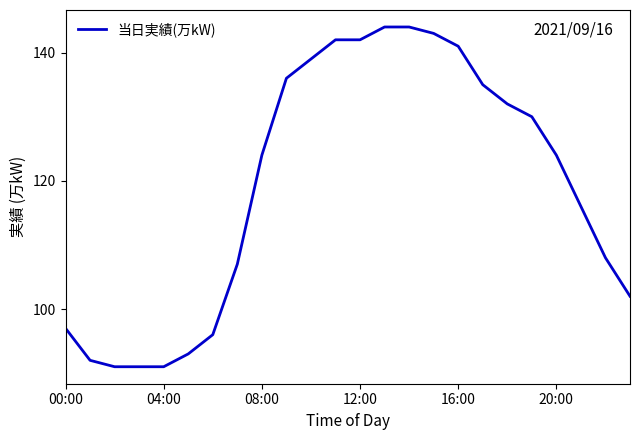

What is the difference between the maximum and minimum values?

53